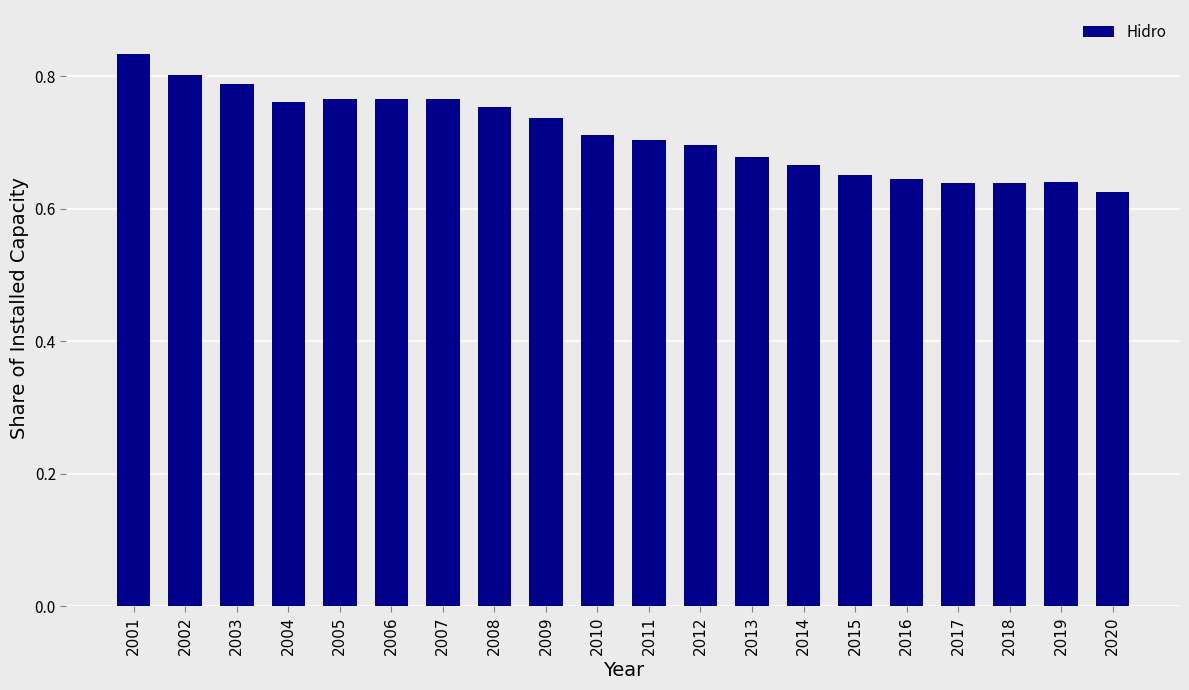

The value at 2002 is 0.8. True or false?

True